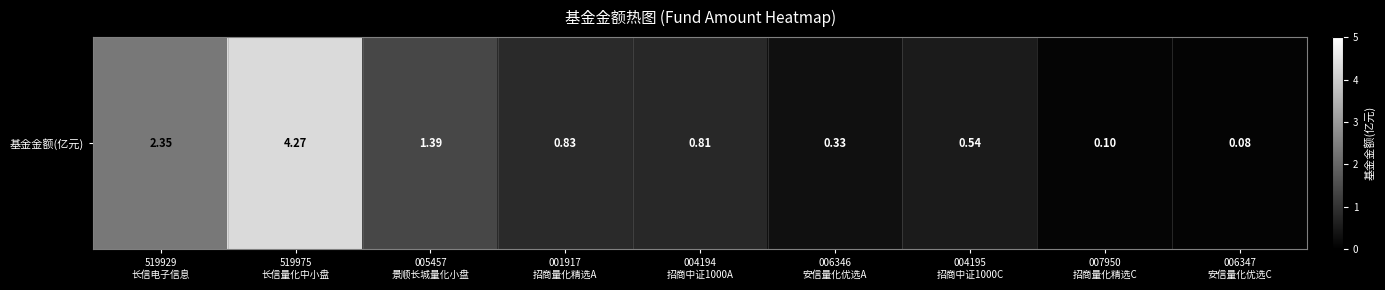

What is the change in value from 005457
景顺长城量化小盘 to 004194
招商中证1000A?

-0.6